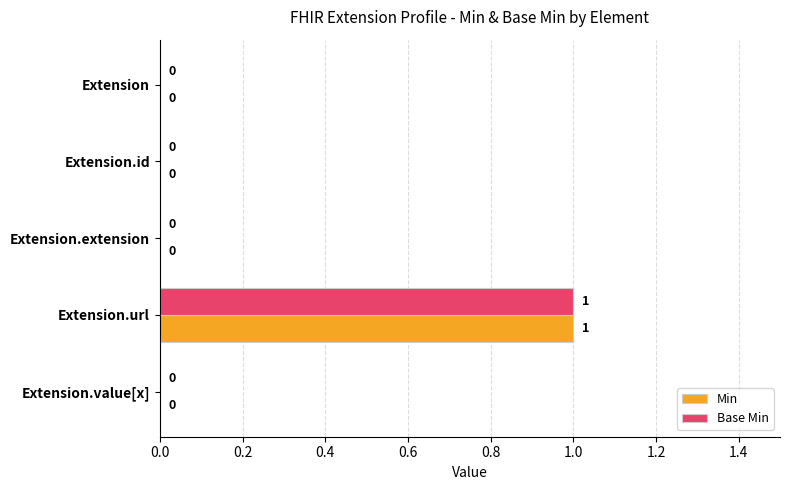

What is the maximum value for Base Min?

1